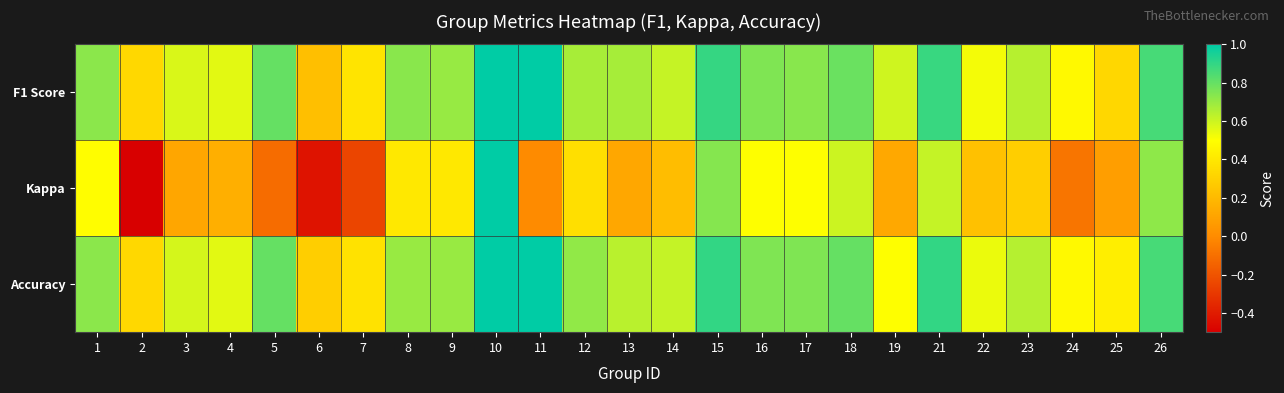

Reading left to right, transcribe all the data shown in this chart.

F1 Score: 1=0.7	2=0.3	3=0.6	4=0.6	5=0.8	6=0.2	7=0.4	8=0.7	9=0.7	10=1.0	11=1.0	12=0.7	13=0.7	14=0.6	15=0.9	16=0.8	17=0.7	18=0.8	19=0.6	21=0.9	22=0.5	23=0.6	24=0.5	25=0.3	26=0.9
Kappa: 1=0.5	2=-0.5	3=0.1	4=0.2	5=-0.1	6=-0.4	7=-0.2	8=0.4	9=0.4	10=1.0	11=0.0	12=0.4	13=0.1	14=0.2	15=0.7	16=0.5	17=0.5	18=0.6	19=0.1	21=0.6	22=0.2	23=0.3	24=-0.1	25=0.1	26=0.7
Accuracy: 1=0.7	2=0.3	3=0.6	4=0.6	5=0.8	6=0.3	7=0.4	8=0.7	9=0.7	10=1.0	11=1.0	12=0.7	13=0.6	14=0.6	15=0.9	16=0.8	17=0.8	18=0.8	19=0.5	21=0.9	22=0.5	23=0.6	24=0.5	25=0.4	26=0.9